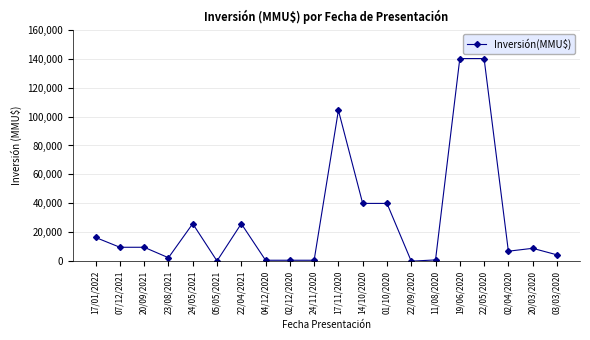

At which label does the data first exceed 9720?

17/01/2022